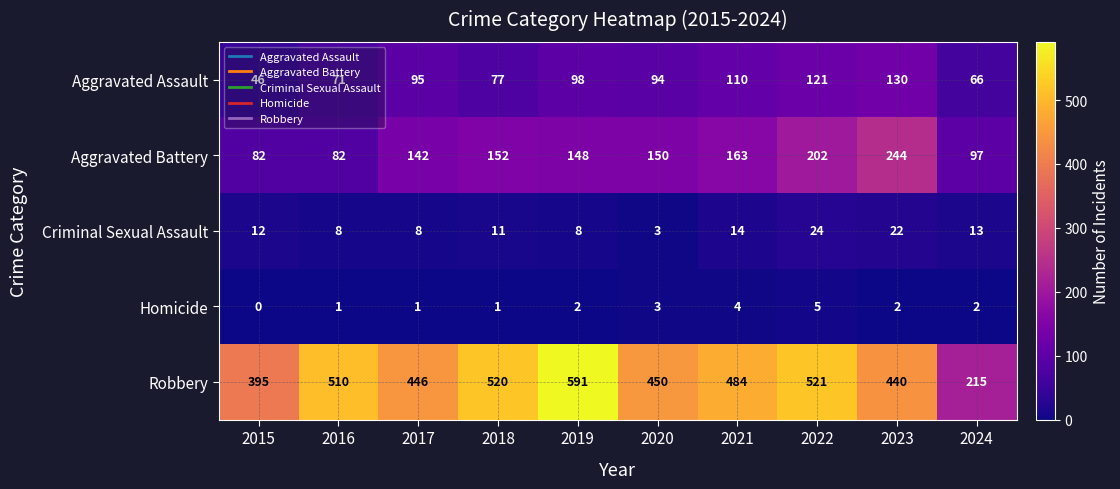

Where is Aggravated Assault nearest to the value 88?

2020